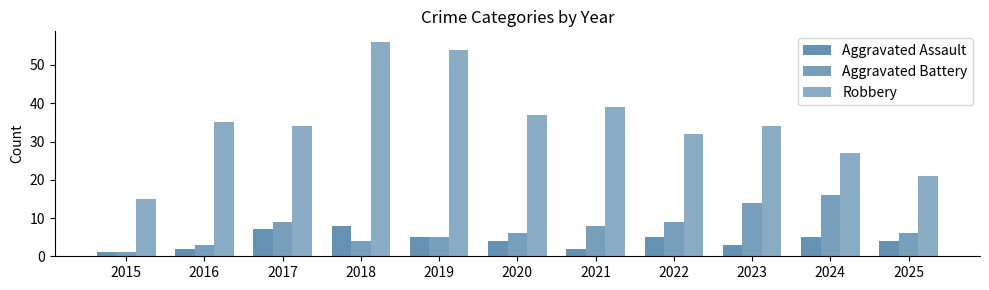

Does the chart contain stacked bars?

No